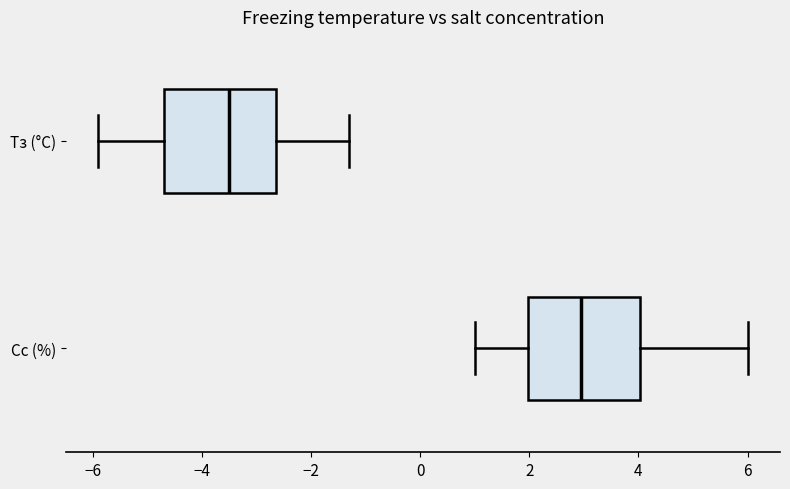

Which box's median line is the furthest to the right?

Cc (%)